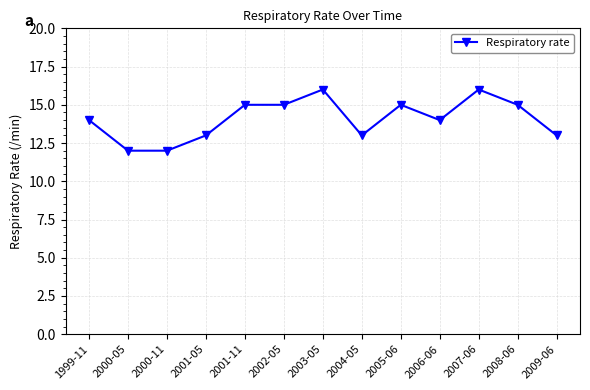

Reading right to left, transcribe all the data shown in this chart.

2009-06=13	2008-06=15	2007-06=16	2006-06=14	2005-06=15	2004-05=13	2003-05=16	2002-05=15	2001-11=15	2001-05=13	2000-11=12	2000-05=12	1999-11=14